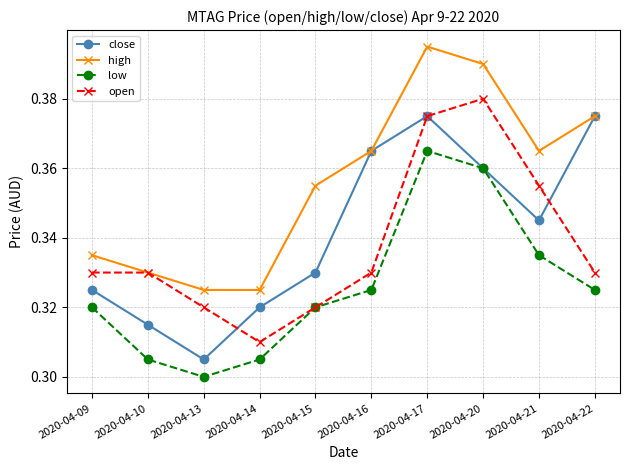

Count the close values in the range 0 to 1.

10